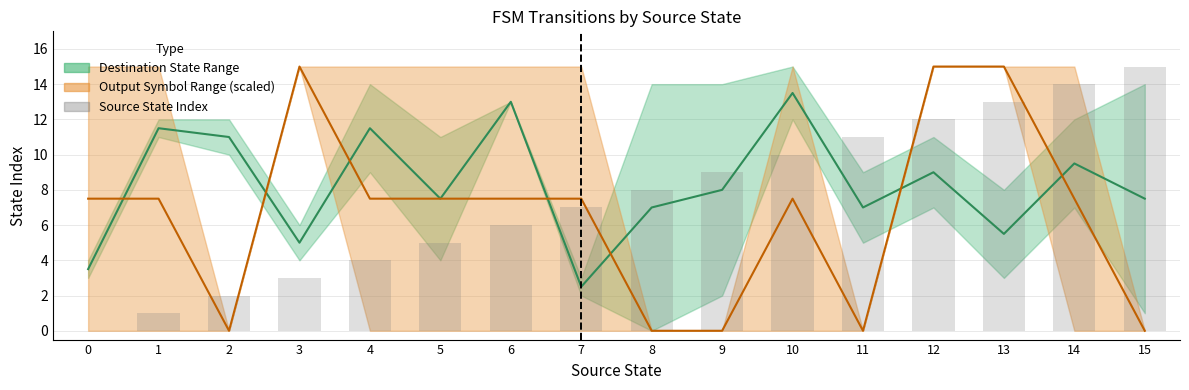

What is the difference between the maximum and minimum values in the Source State Index series?

15.0